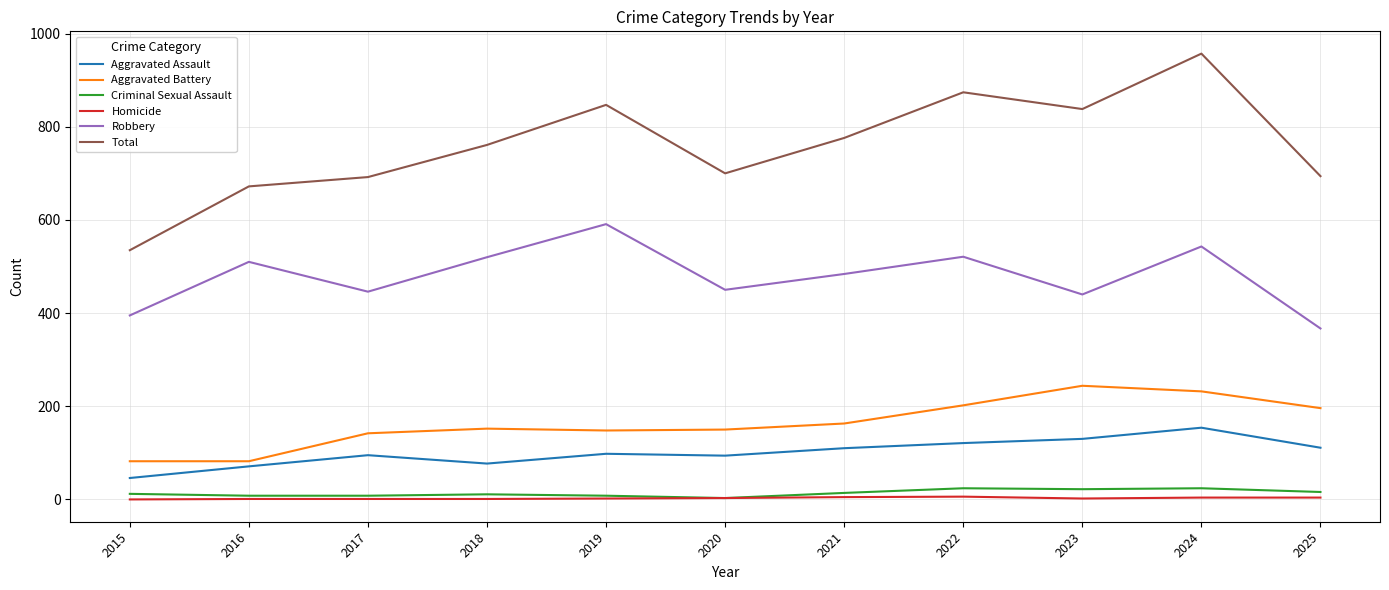

True or false: Aggravated Battery and Total intersect in this chart.

False